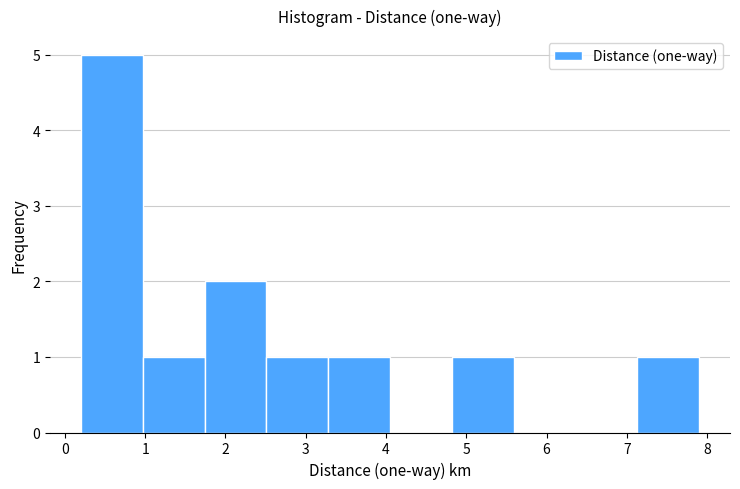

What is the height of the bar covering 3.28 to 4.05 on the x-axis? Neither the bar edges nor the heights are printed on the chart, so give them approximately, as read against the axes.

1